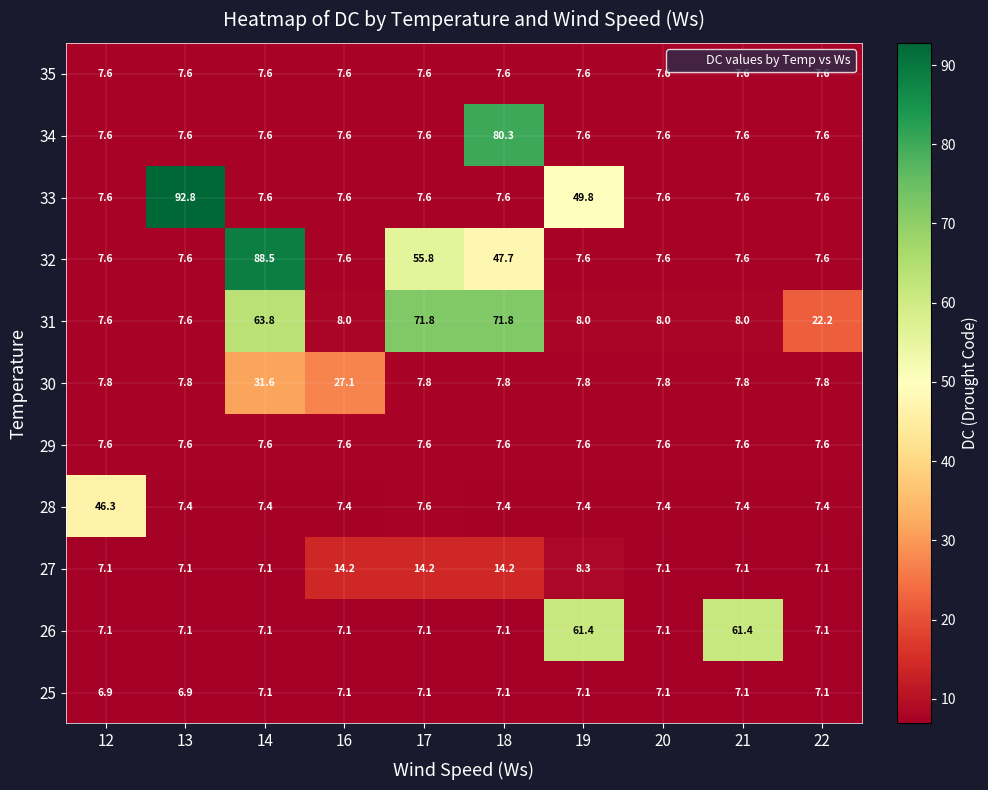

At how many categories does at least one series exceed 87?

2